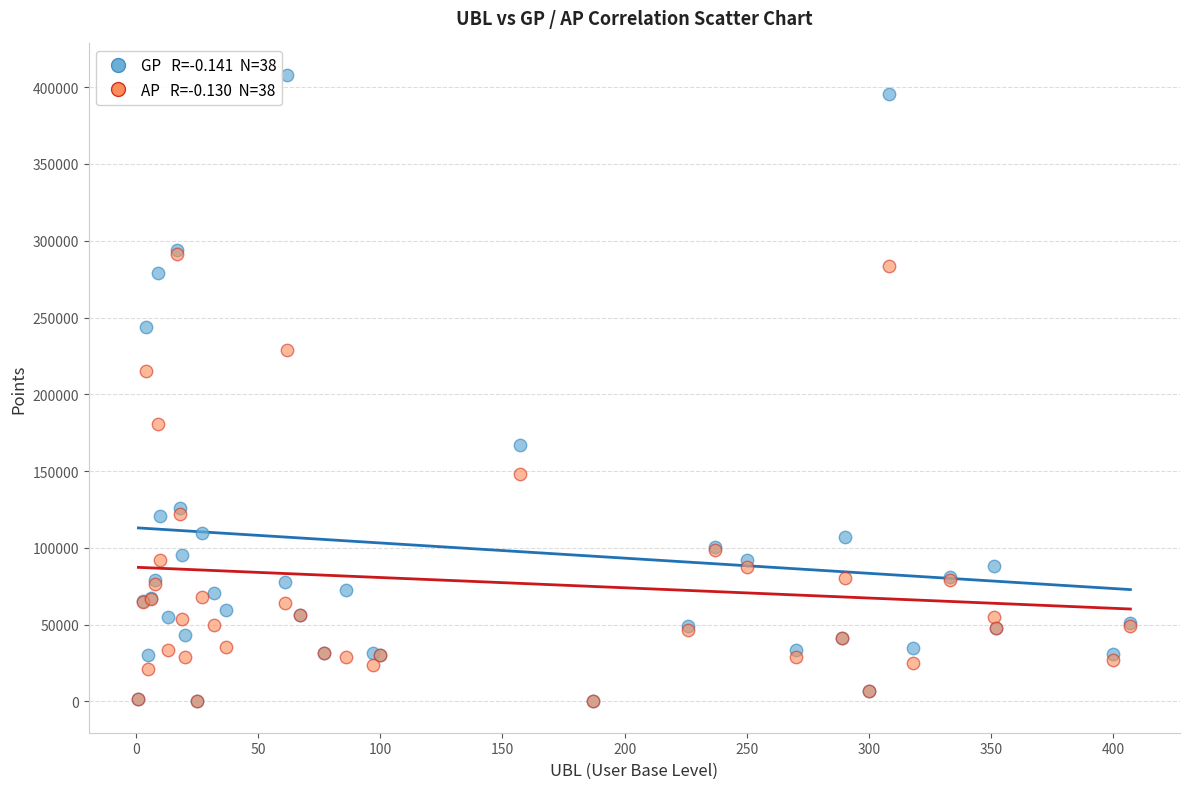

Across all series, what Y value is closest to 204041?

214956